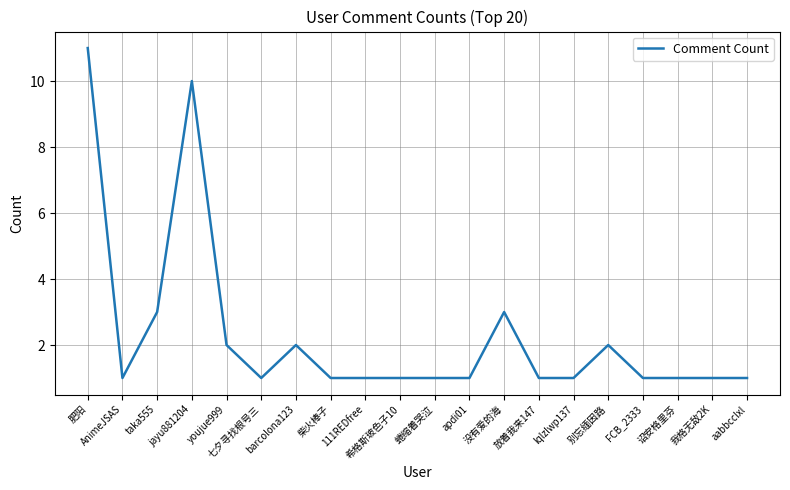

The chart shows a value of 1 at FCB_2333. True or false?

True